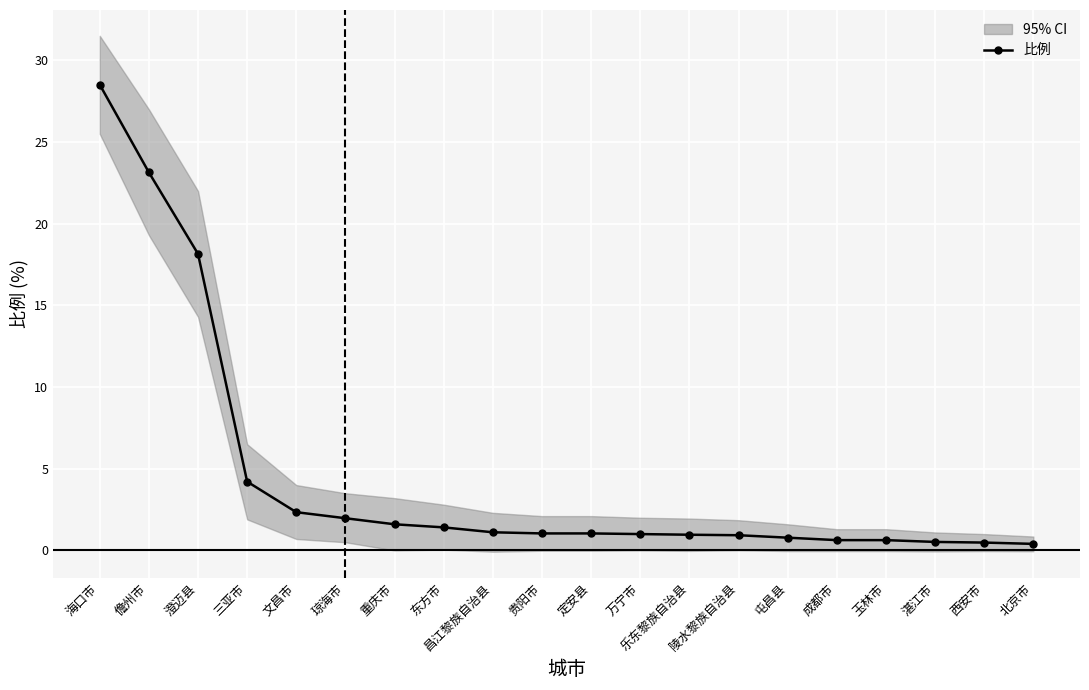

List the labels in order of value, smallest first.

北京市, 西安市, 湛江市, 成都市, 玉林市, 屯昌县, 陵水黎族自治县, 乐东黎族自治县, 万宁市, 贵阳市, 定安县, 昌江黎族自治县, 东方市, 重庆市, 琼海市, 文昌市, 三亚市, 澄迈县, 儋州市, 海口市